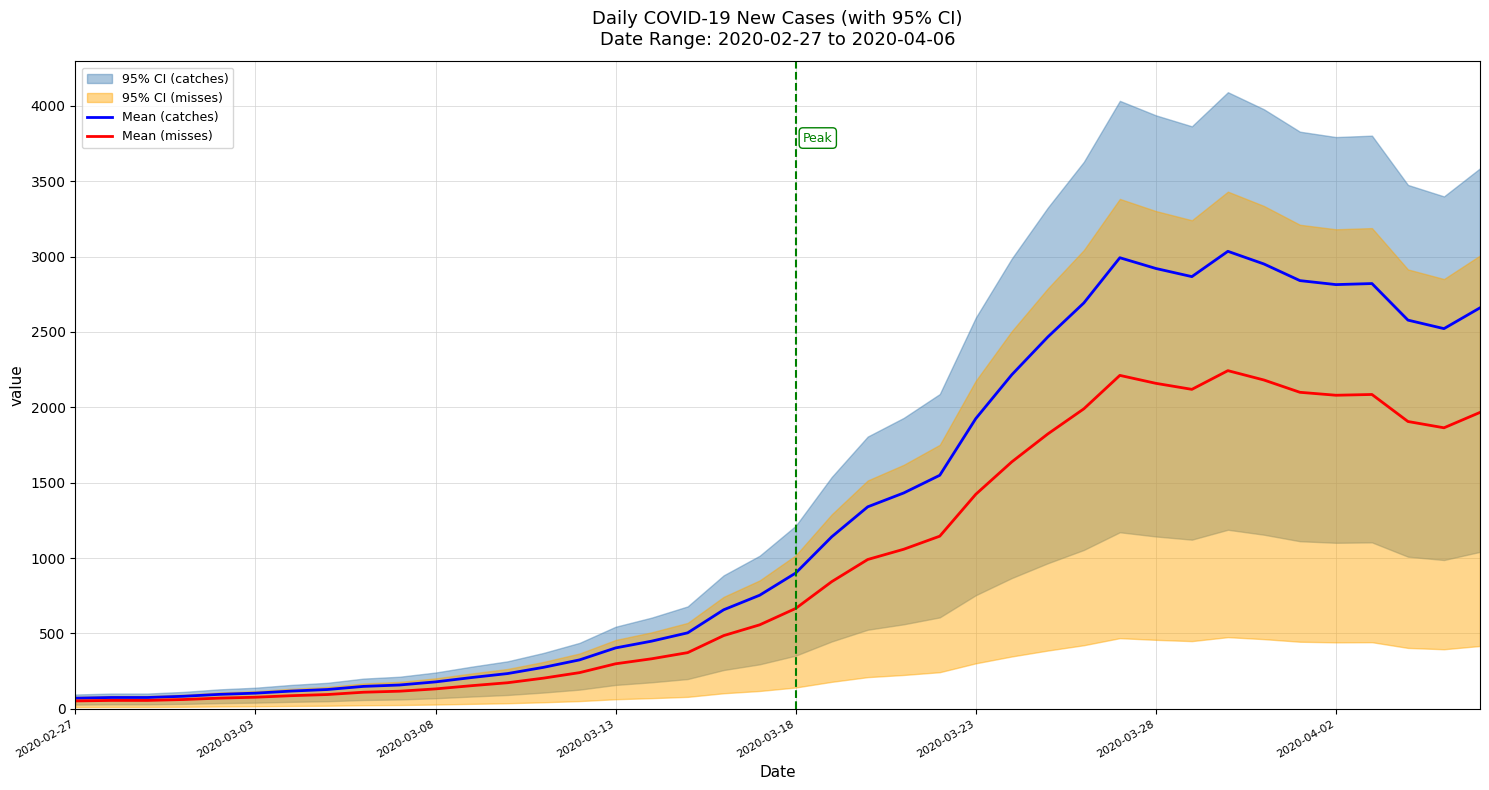

At how many categories does at least one series exceed 1684?

15